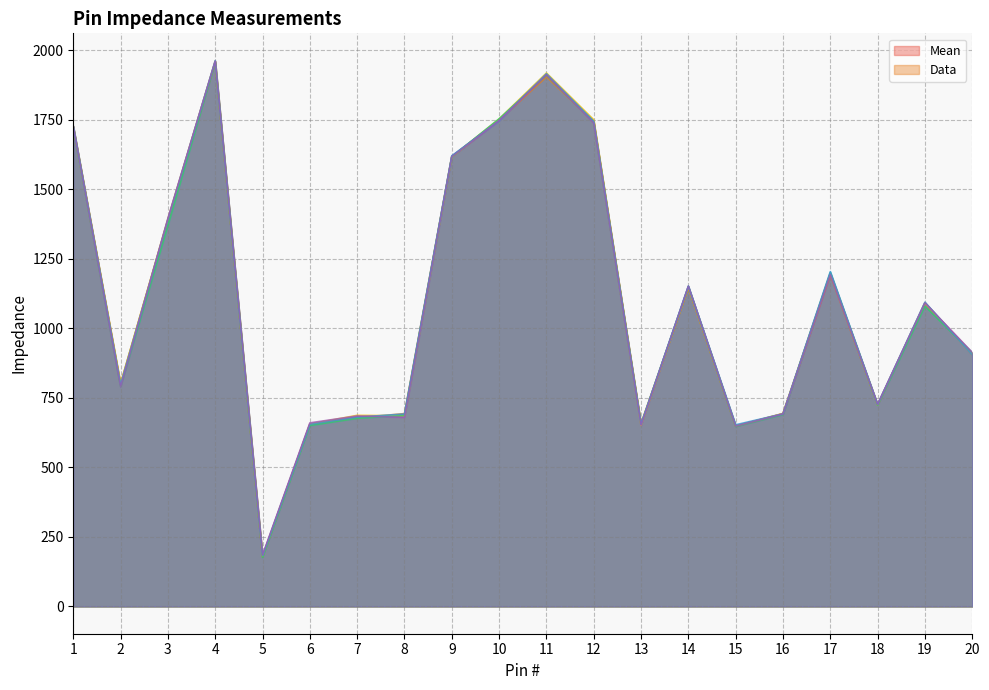

What is the lowest value of the Mean series?

178.1